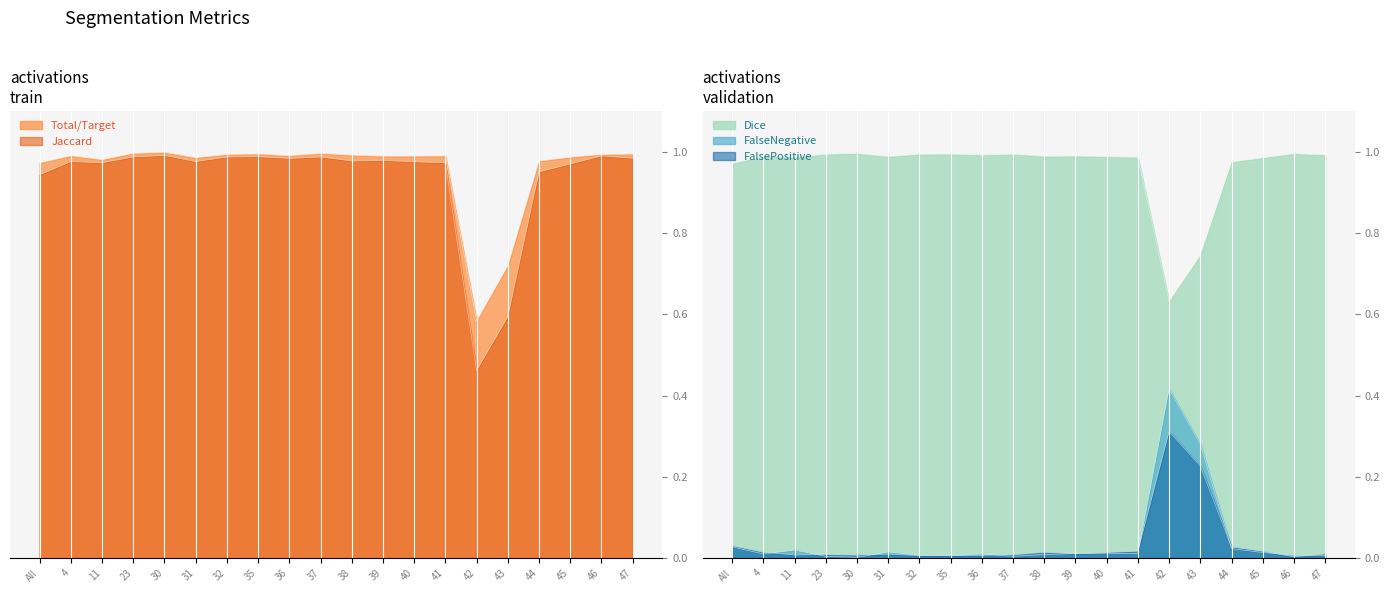

Reading left to right, extract all data points from this chart.

Total/Target: 1.0	1.0	1.0	1.0	1.0	1.0	1.0	1.0	1.0	1.0	1.0	1.0	1.0	1.0	0.6	0.7	1.0	1.0	1.0	1.0
Jaccard: 0.9	1.0	1.0	1.0	1.0	1.0	1.0	1.0	1.0	1.0	1.0	1.0	1.0	1.0	0.5	0.6	1.0	1.0	1.0	1.0
Dice: 1.0	1.0	1.0	1.0	1.0	1.0	1.0	1.0	1.0	1.0	1.0	1.0	1.0	1.0	0.6	0.7	1.0	1.0	1.0	1.0
FalseNegative: 0.0	0.0	0.0	0.0	0.0	0.0	0.0	0.0	0.0	0.0	0.0	0.0	0.0	0.0	0.4	0.3	0.0	0.0	0.0	0.0
FalsePositive: 0.0	0.0	0.0	0.0	0.0	0.0	0.0	0.0	0.0	0.0	0.0	0.0	0.0	0.0	0.3	0.2	0.0	0.0	0.0	0.0